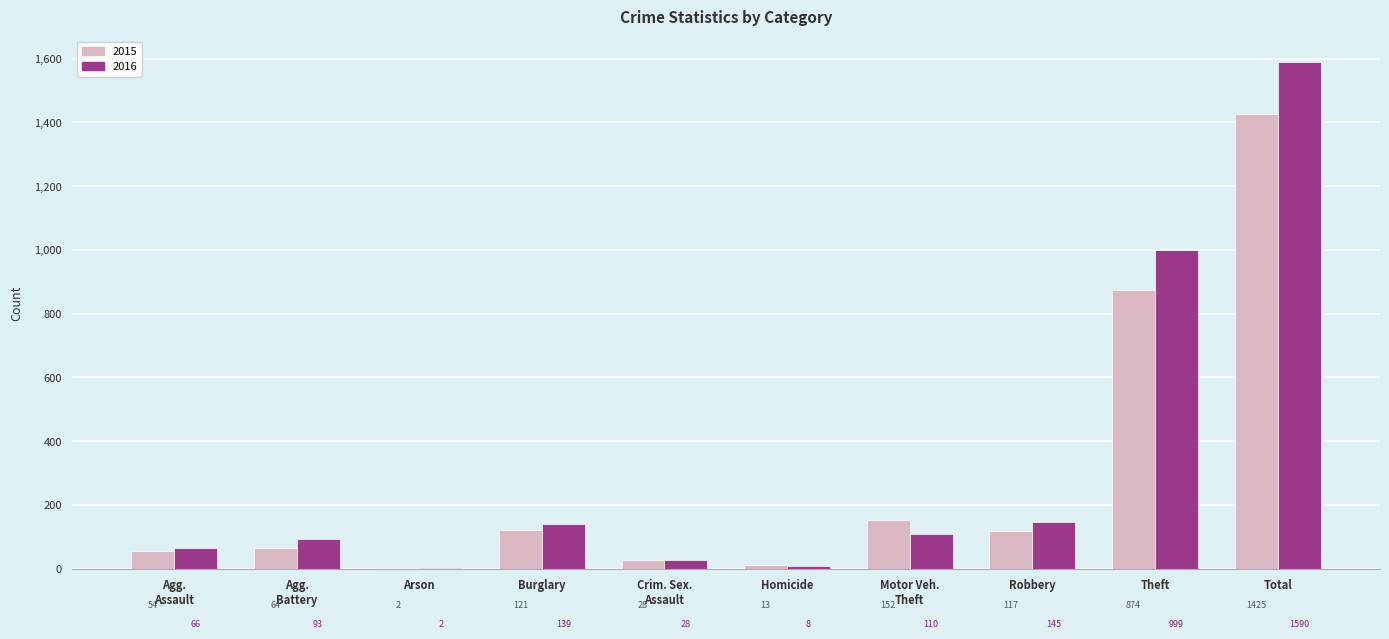

Count the number of categories in the chart.

10